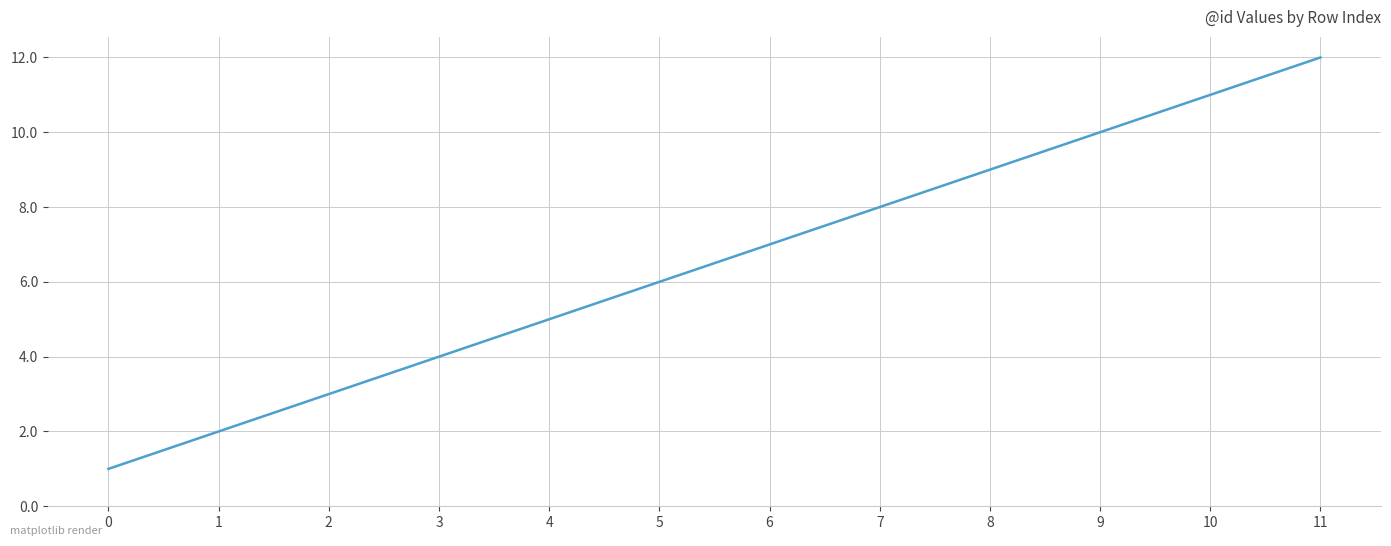

Rank the categories by value from lowest to highest.

0, 1, 2, 3, 4, 5, 6, 7, 8, 9, 10, 11